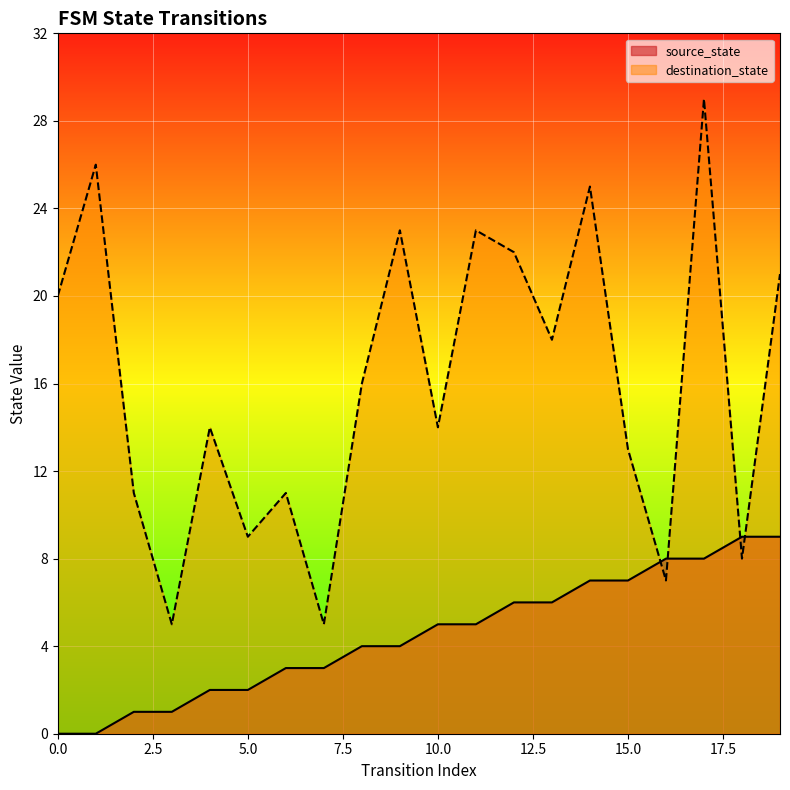

Reading left to right, transcribe all the data shown in this chart.

source_state: 0	0	1	1	2	2	3	3	4	4	5	5	6	6	7	7	8	8	9	9
destination_state: 20	26	11	5	14	9	11	5	16	23	14	23	22	18	25	13	7	29	8	21